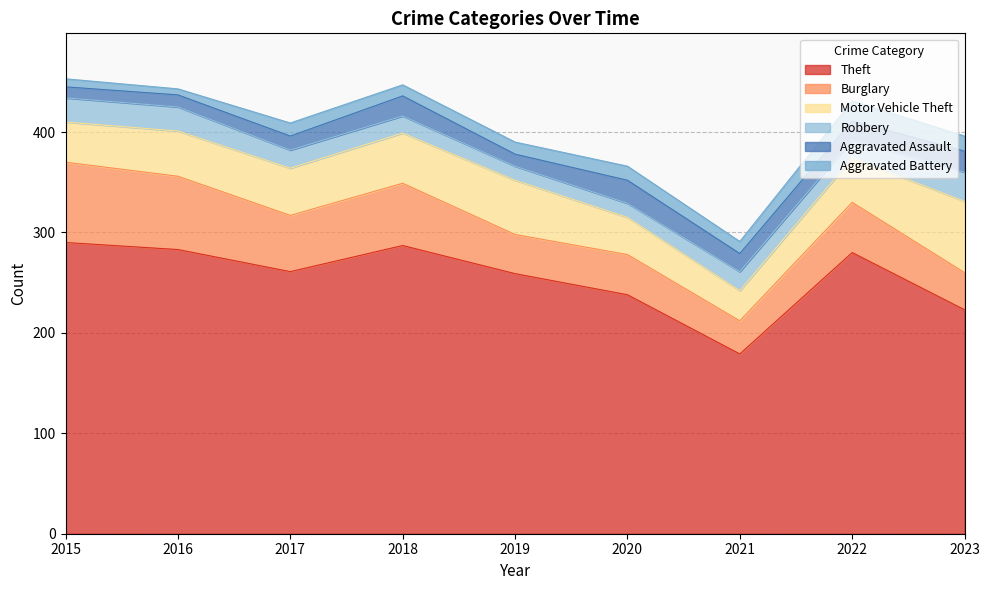

What are all the series names shown in the legend?

Theft, Burglary, Motor Vehicle Theft, Robbery, Aggravated Assault, Aggravated Battery